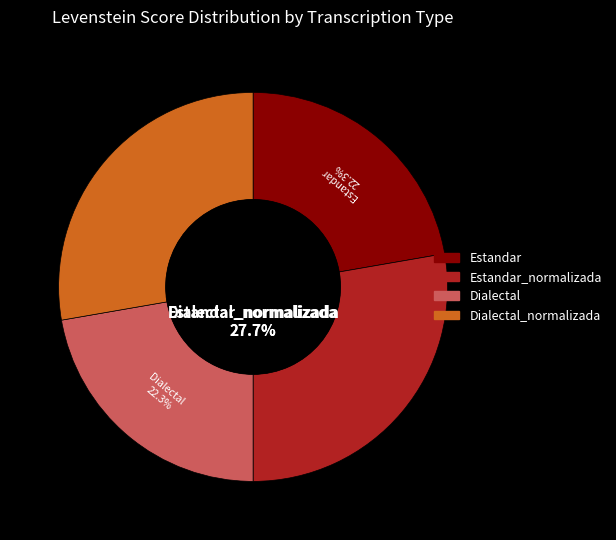

What percentage do Estandar_normalizada and Dialectal_normalizada together represent?

55.5%